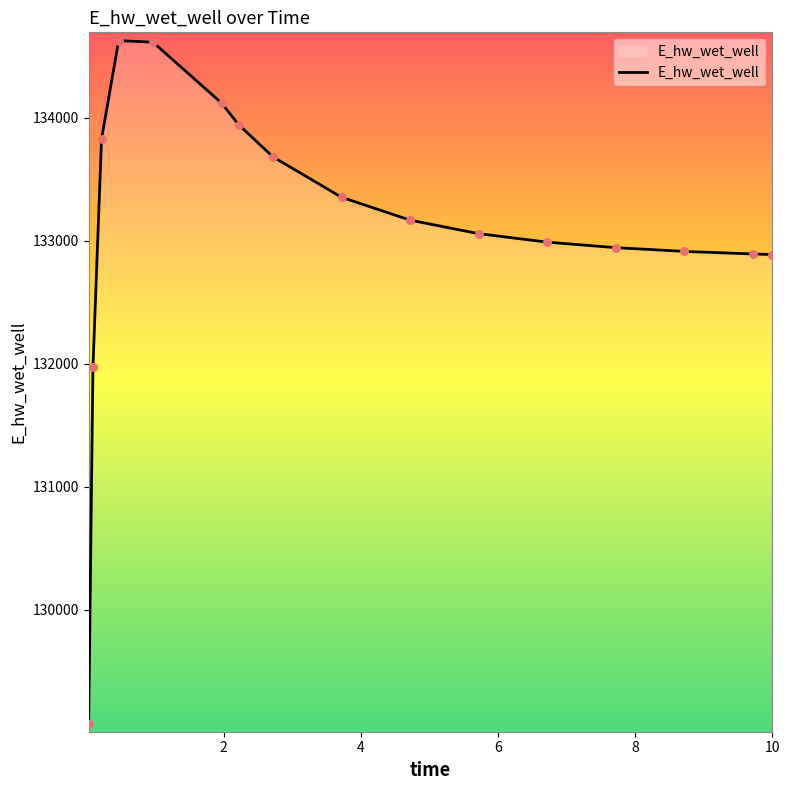

What is the difference between the maximum and minimum values?

5557.6